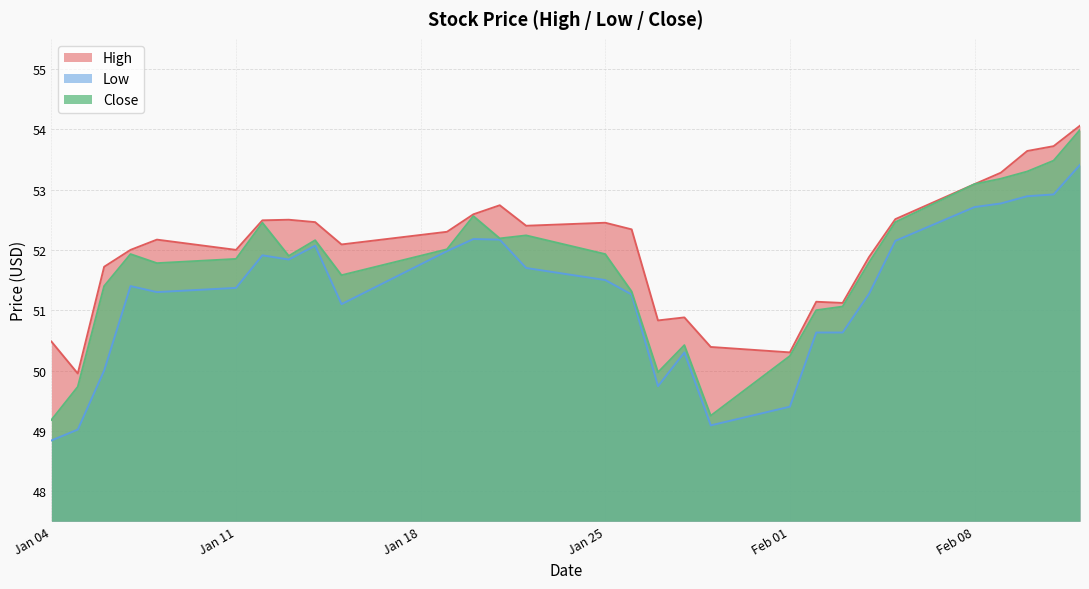

At which category does Low reach its first local valley?

2021-01-08